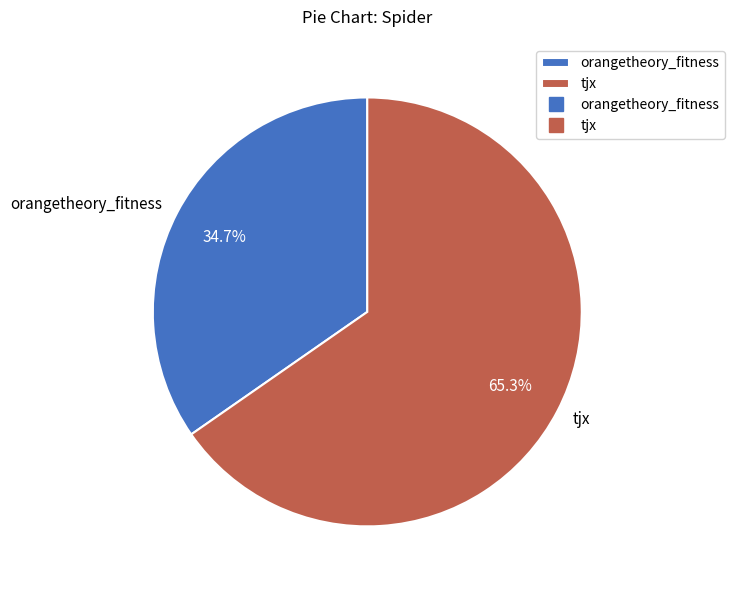

To the nearest percent, what is the difference between the tjx and orangetheory_fitness slice percentages?

31%